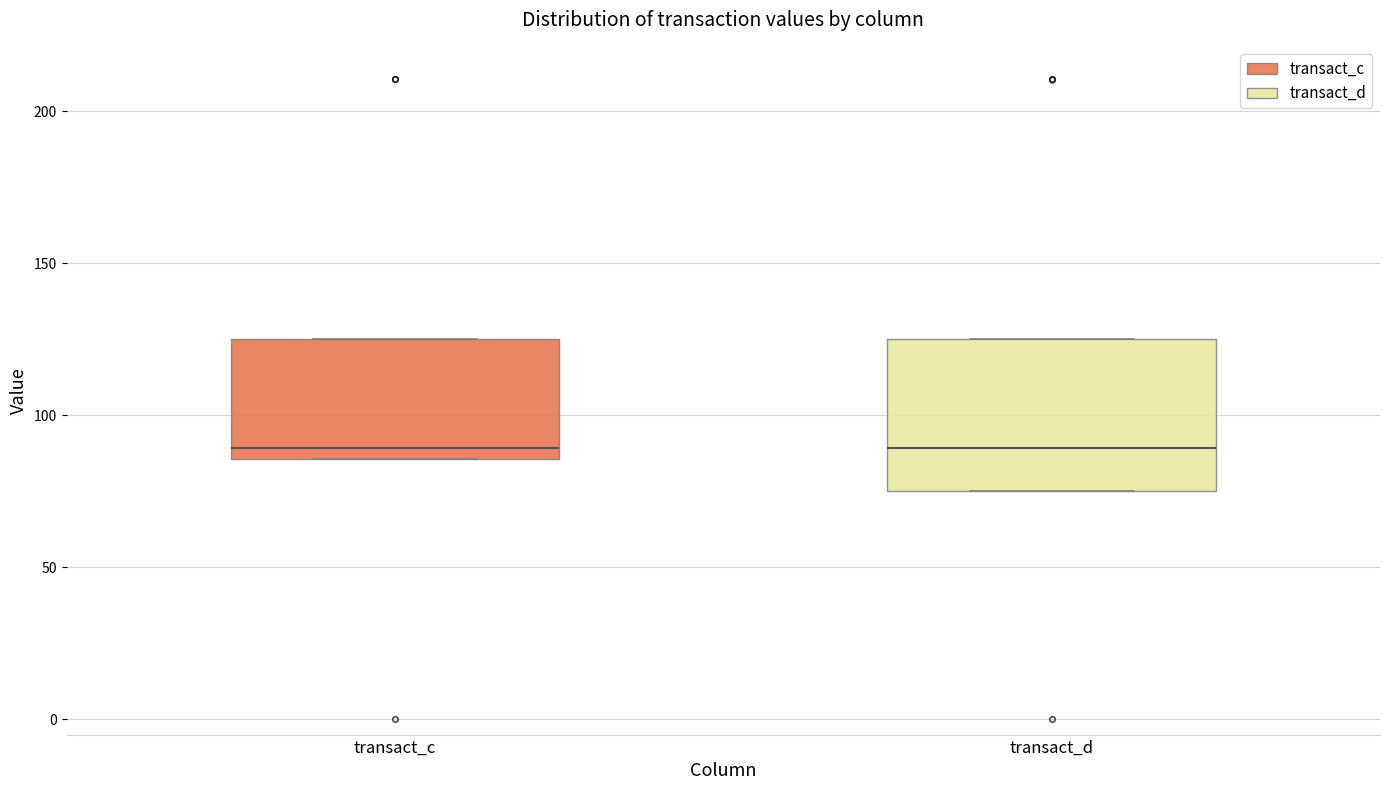

Reading left to right, read every box against the y-axis: the position of its median line, the range the box covers, and the ends of its whiskers. The values are not printed on the chart, so give them approximately, as read against the axis.

transact_c: median 90, box 85 to 125, whiskers 85 to 125
transact_d: median 90, box 75 to 125, whiskers 75 to 125